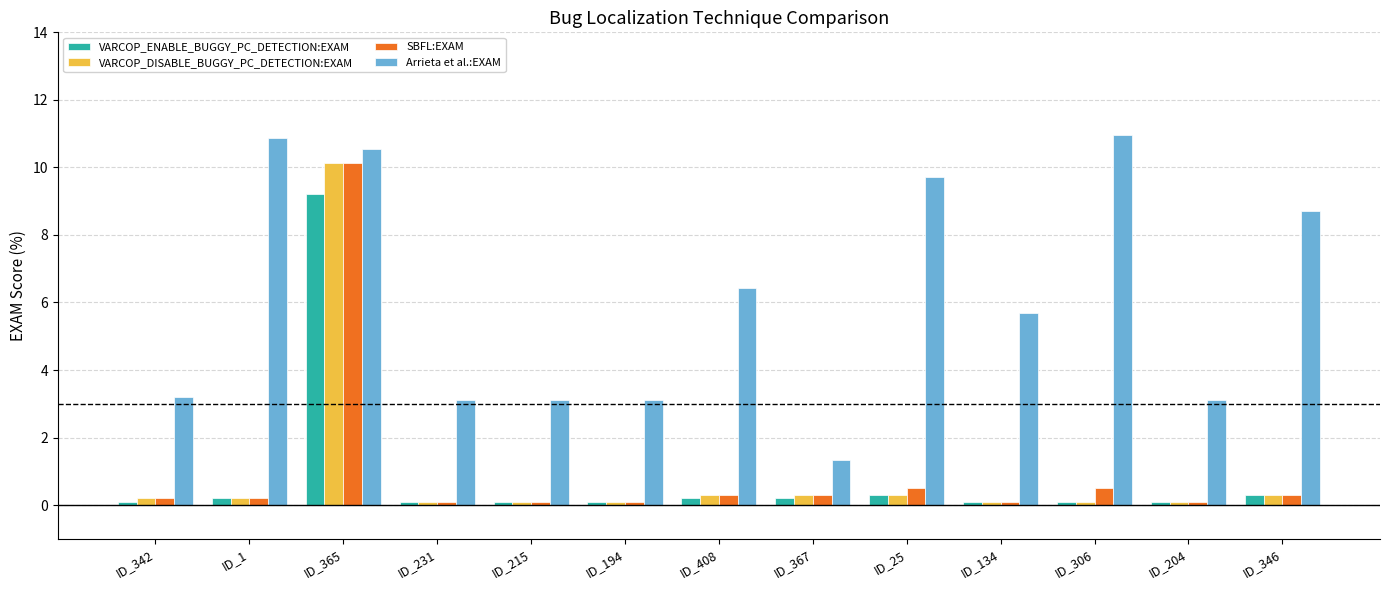

What is the smallest value displayed?

0.1